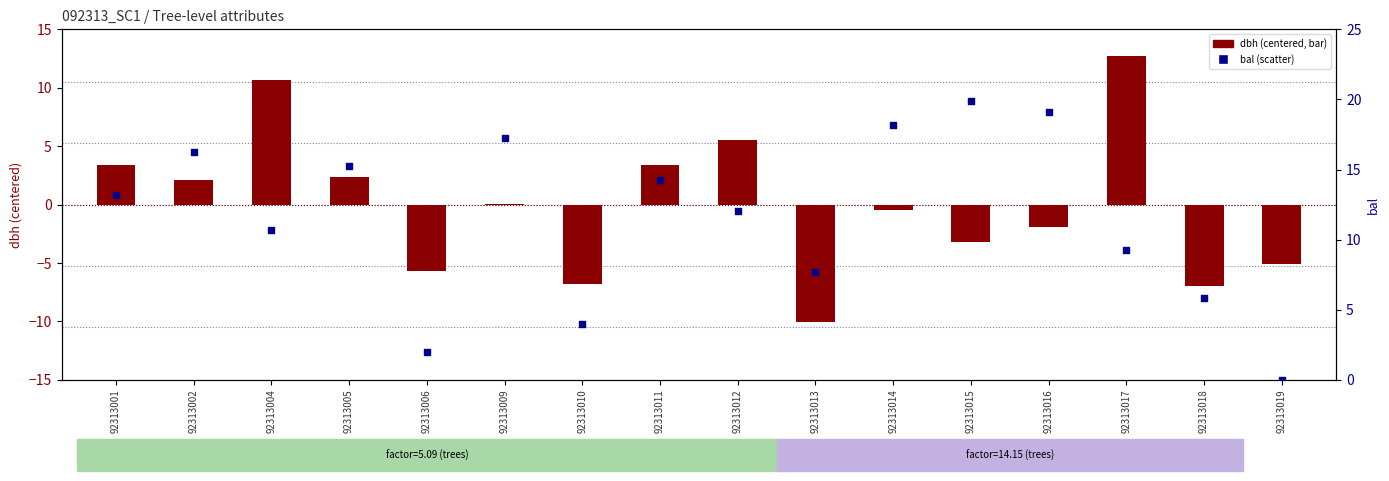

Which series contains the lowest Y value?

dbh (centered)